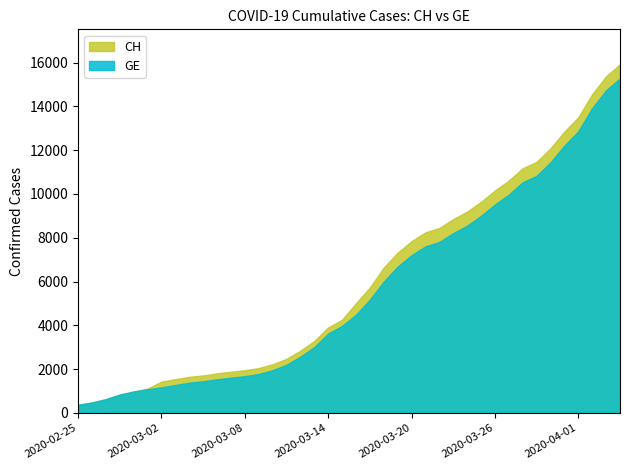

The CH series shows 10162 at 2020-03-26. True or false?

True